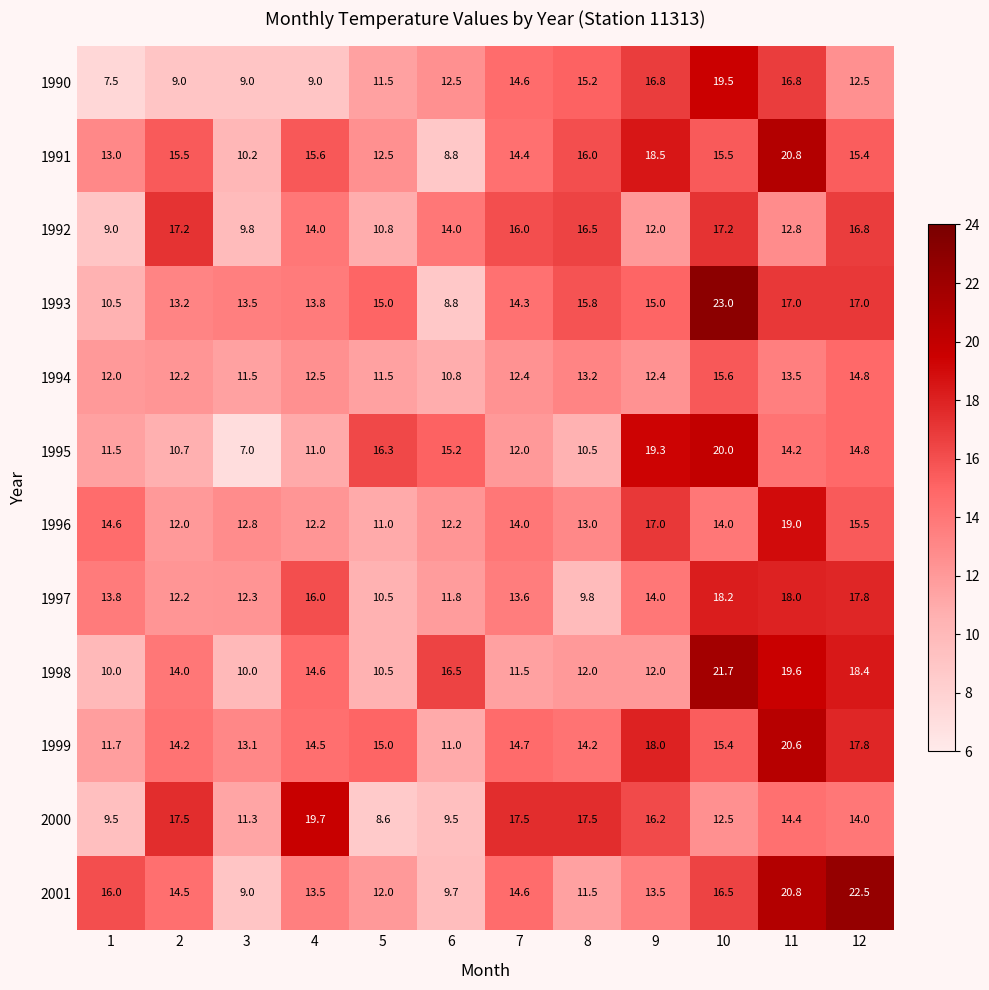

True or false: 1991 has a value of 20.8 at 11.

True